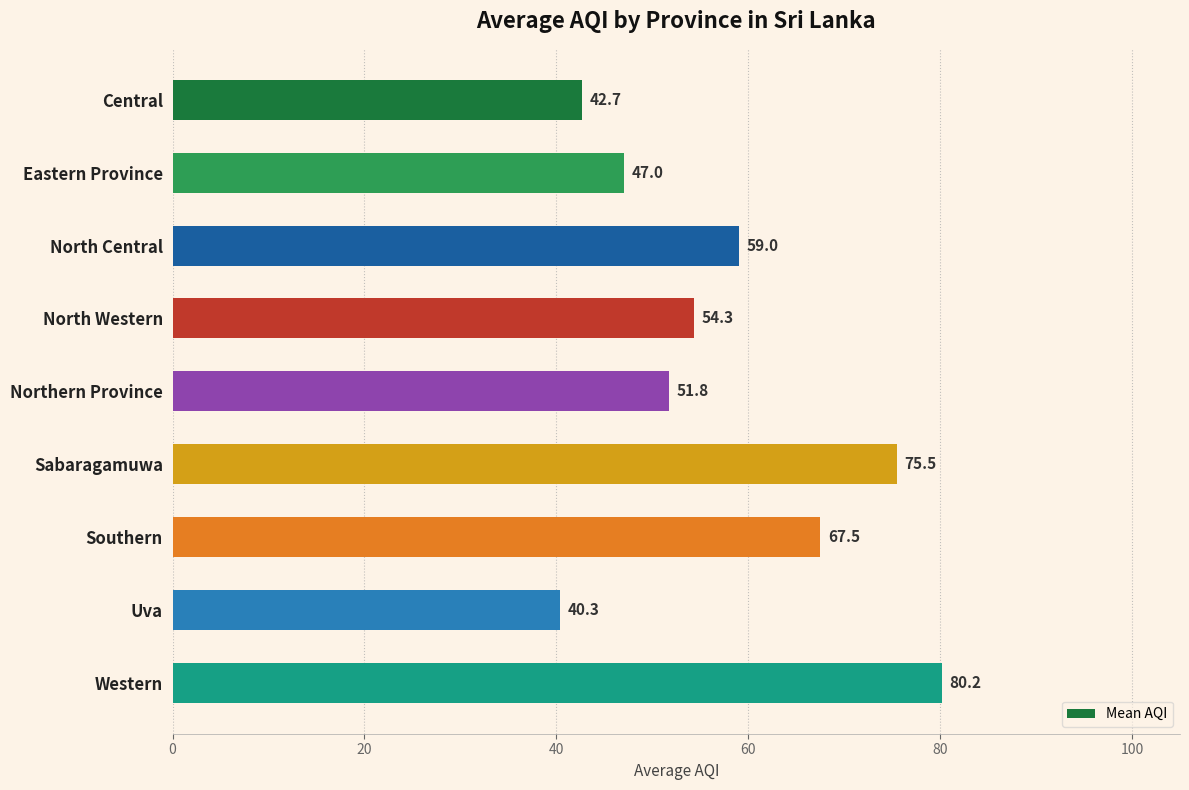

What is the difference between the values at Central and Eastern Province?

4.3